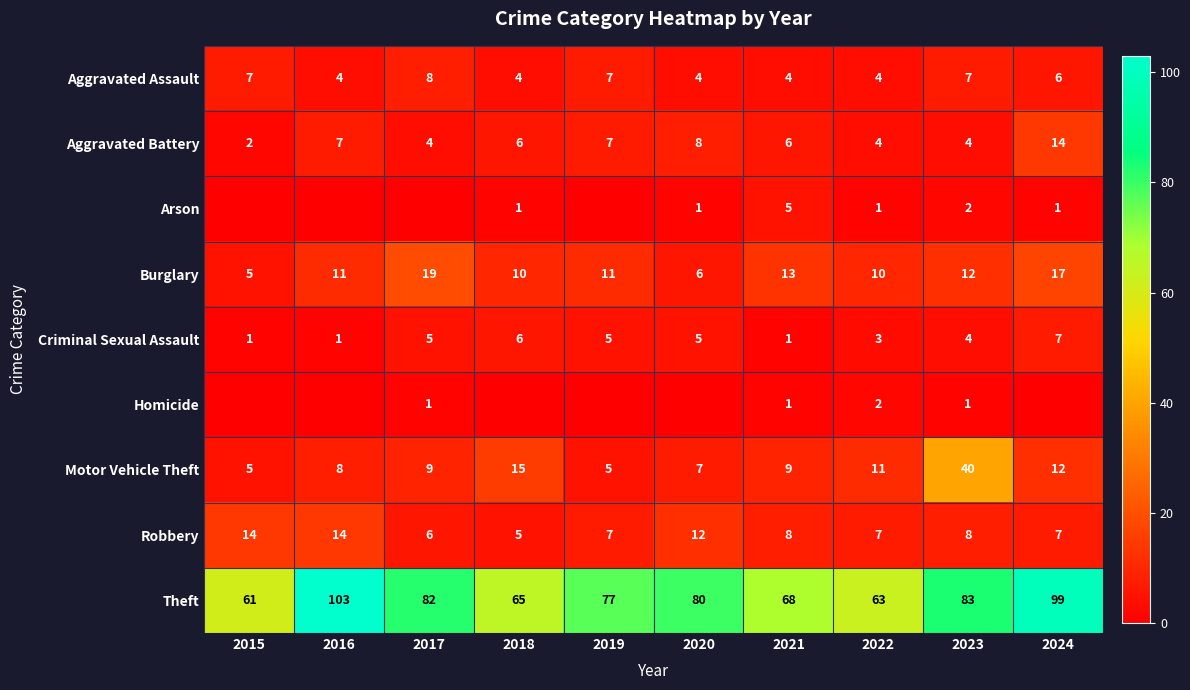

At which category does the chart reach its minimum across all series?

2015